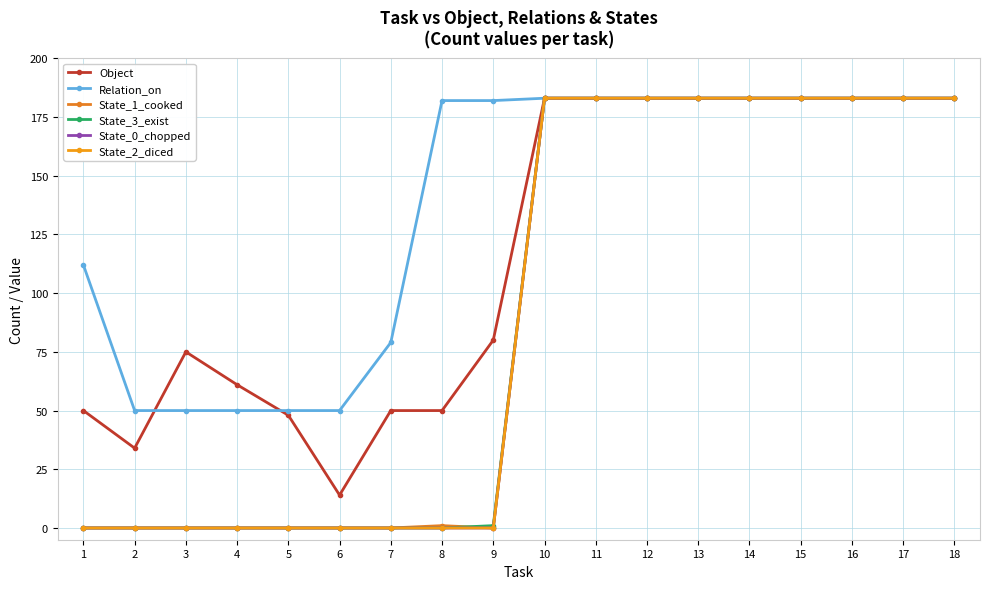

Which series has the largest total across all categories?

Relation_on